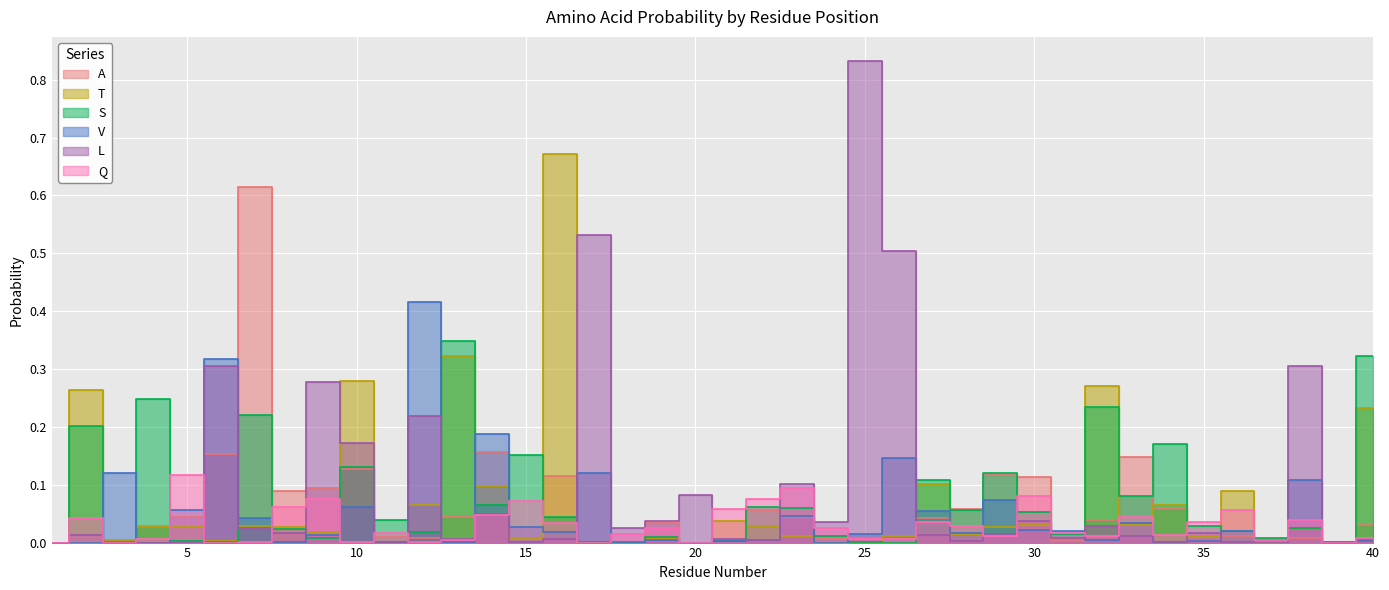

Between 9 and 40, which series saw the biggest shift?

S